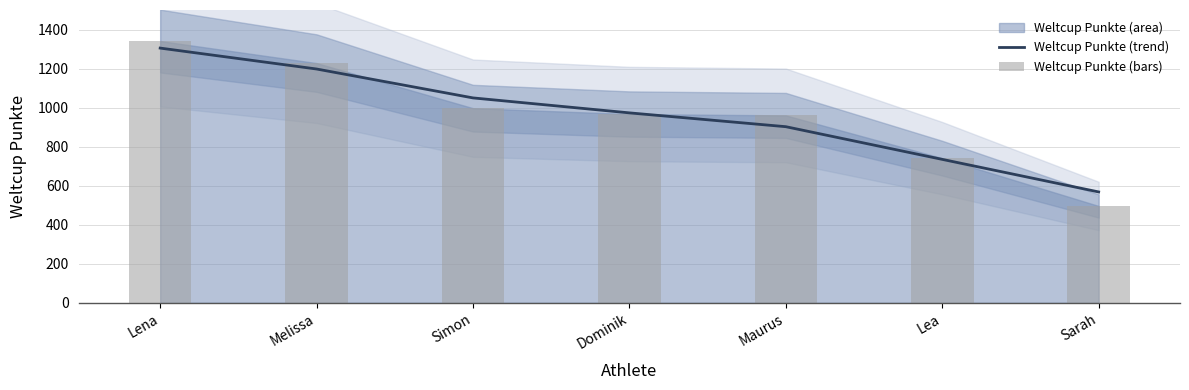

At which label is Weltcup Punkte (trend) closest to 936?

Maurus